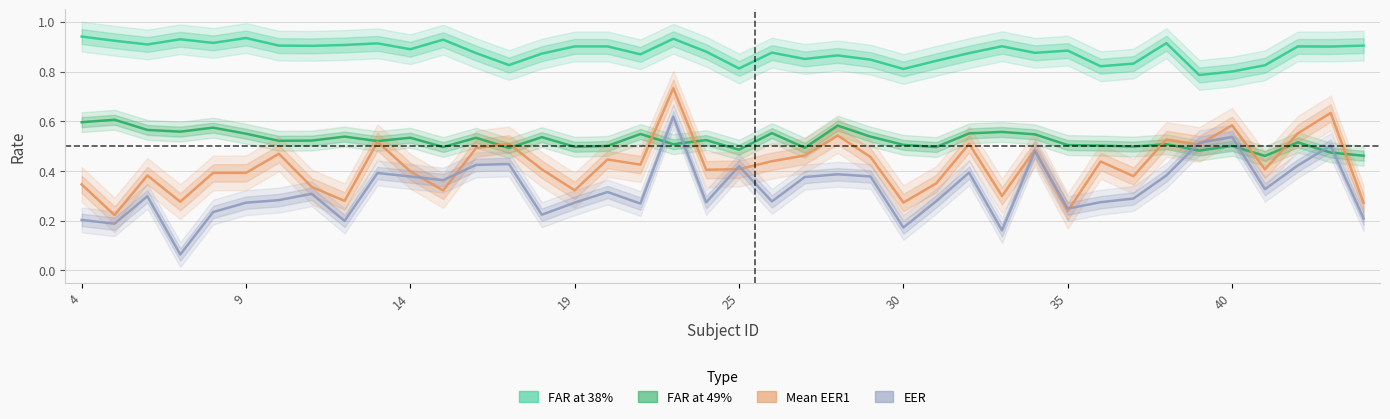

Between 11 and 29, which series saw the biggest shift?

Mean EER1